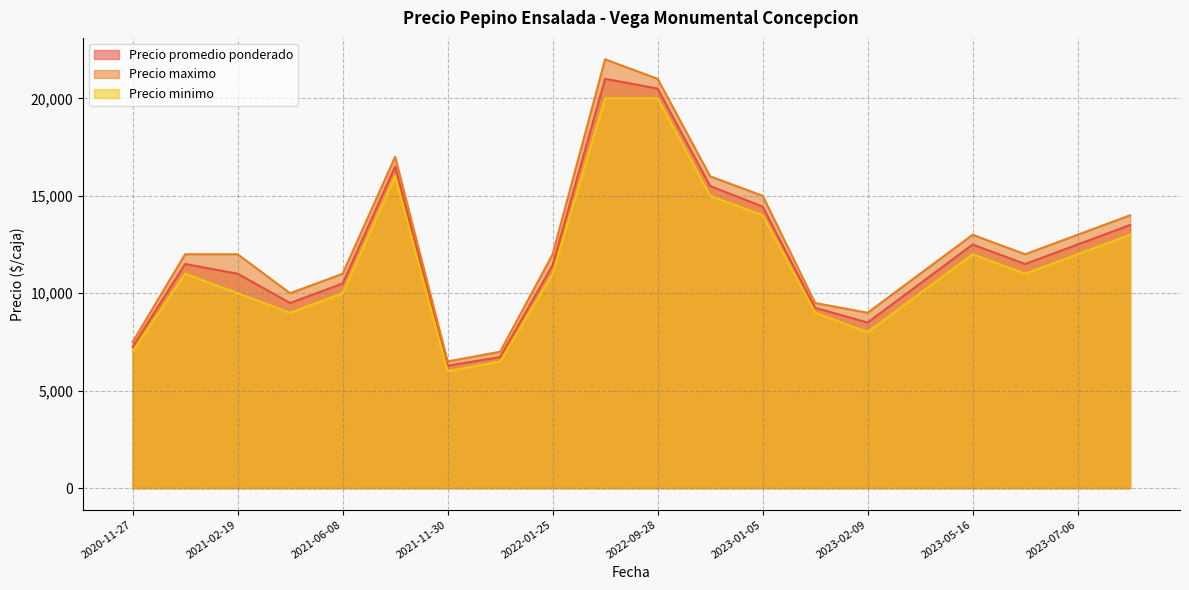

Which series has the largest range (max minus min)?

Precio maximo